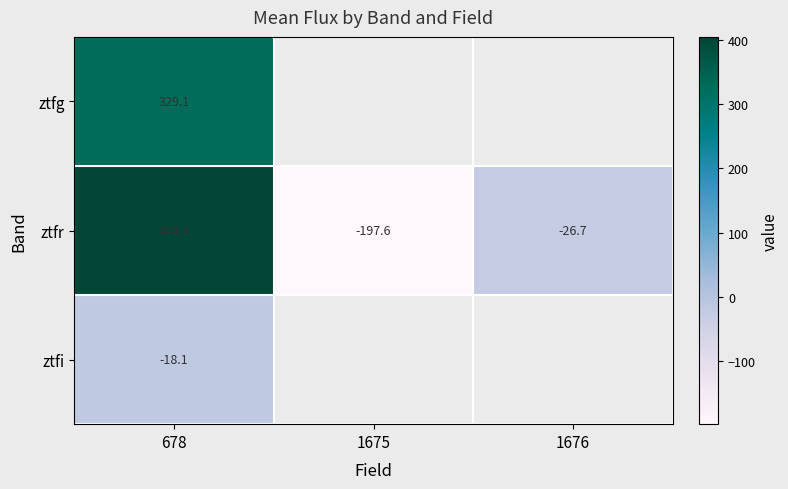

Which category has the highest value across all series?

678